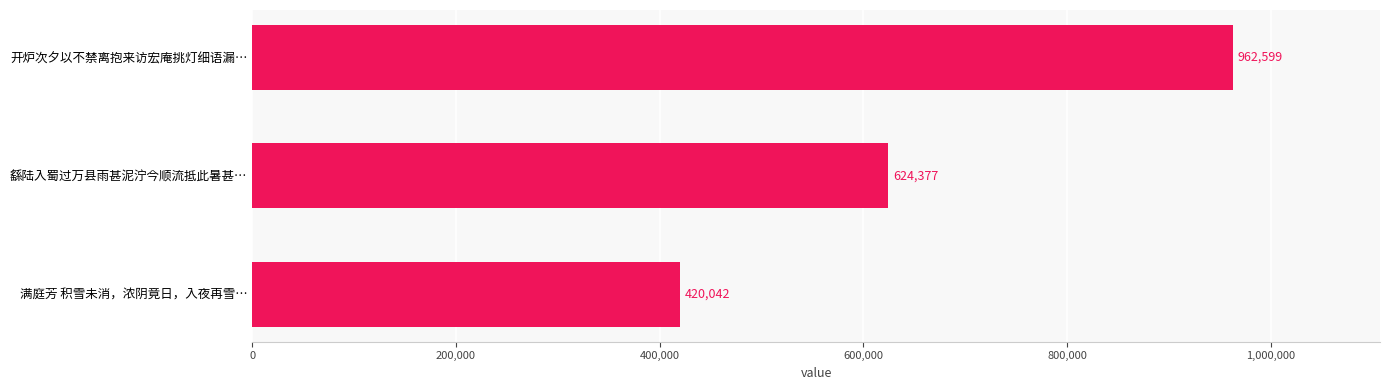

How many values are between 420042 and 962599?

3